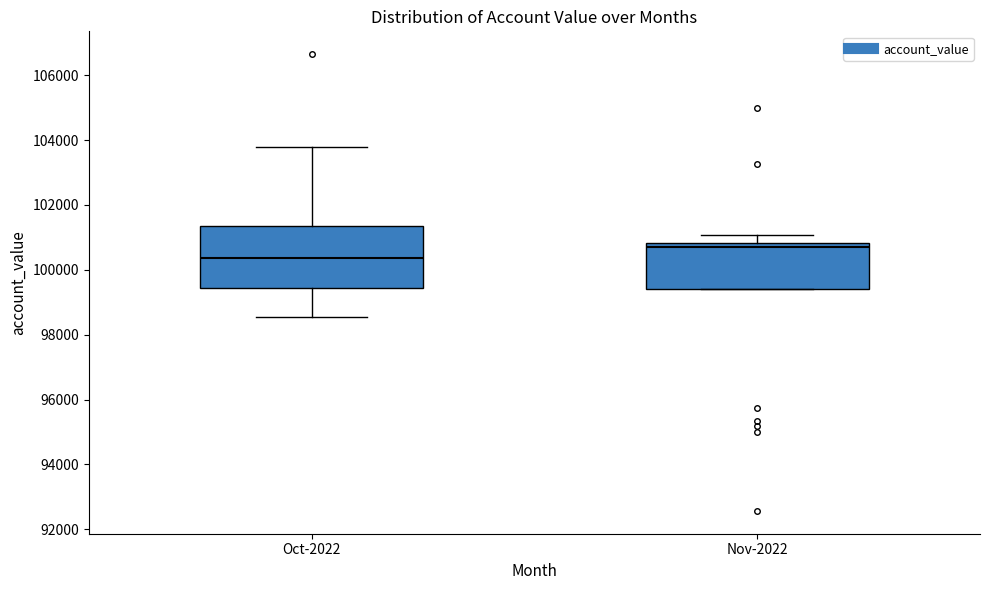

Which box's median line is the highest?

Nov-2022